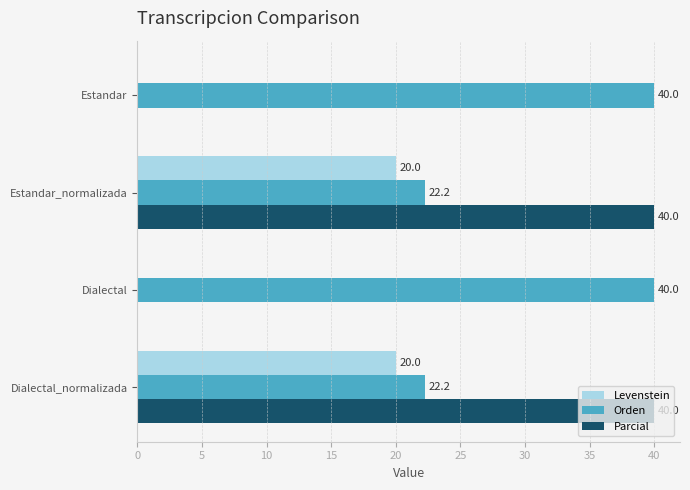

What is the average value of the Parcial series?

20.0